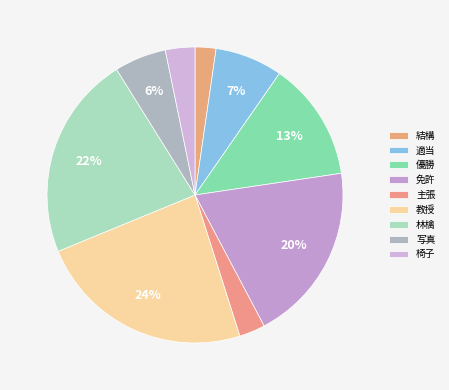

Rank the categories by value from lowest to highest.

結構, 主張, 椅子, 写真, 適当, 優勝, 免許, 林檎, 教授